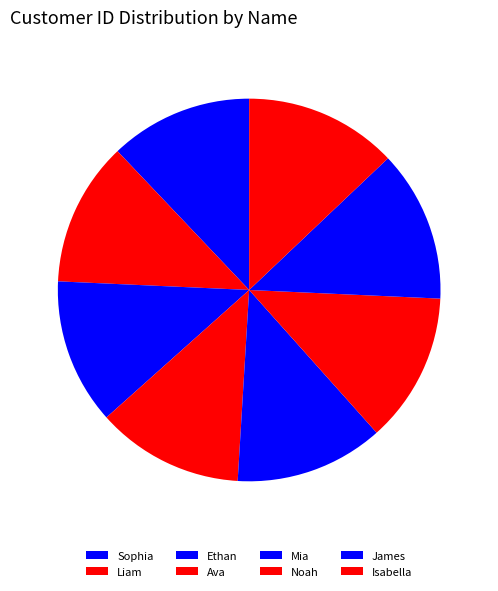

Is Liam the majority of the pie?

No